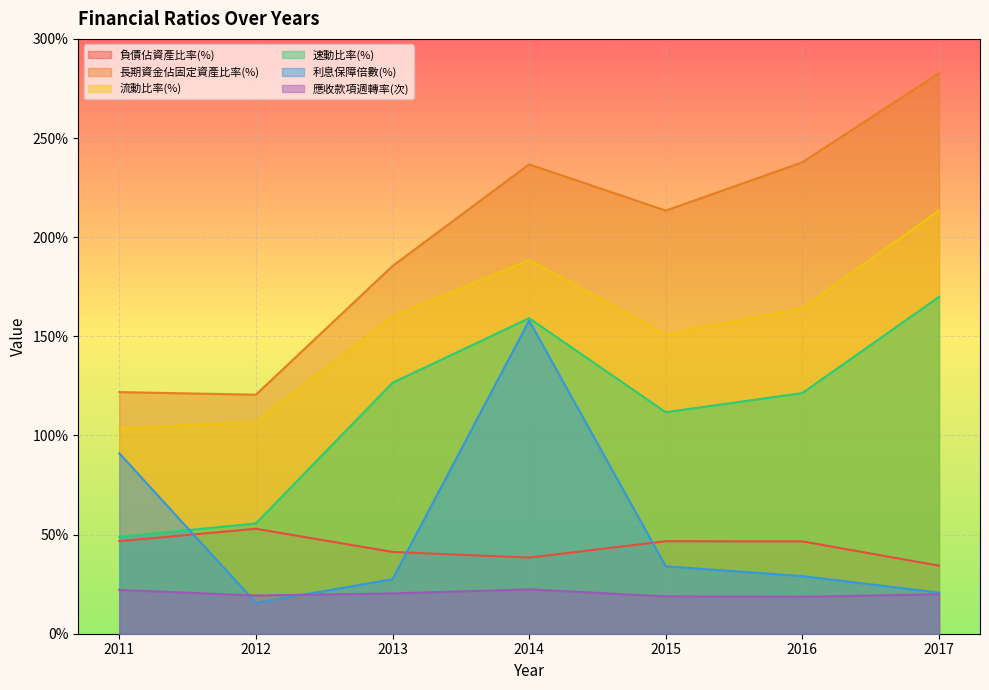

What is the difference between the 速動比率(%) values at 2017 and 2014?

10.8